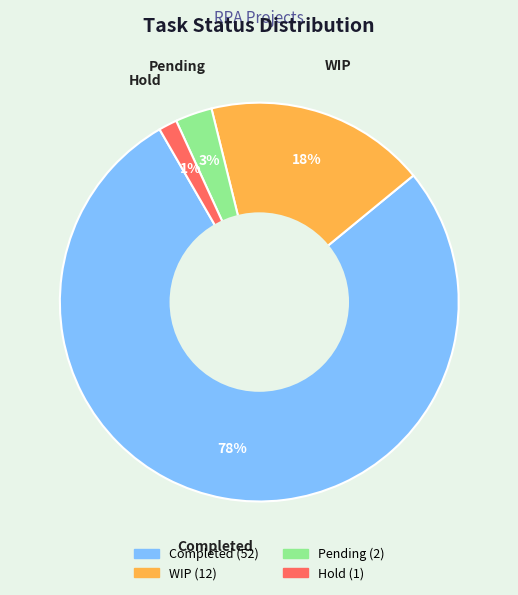

Between WIP and Completed, which is larger?

Completed